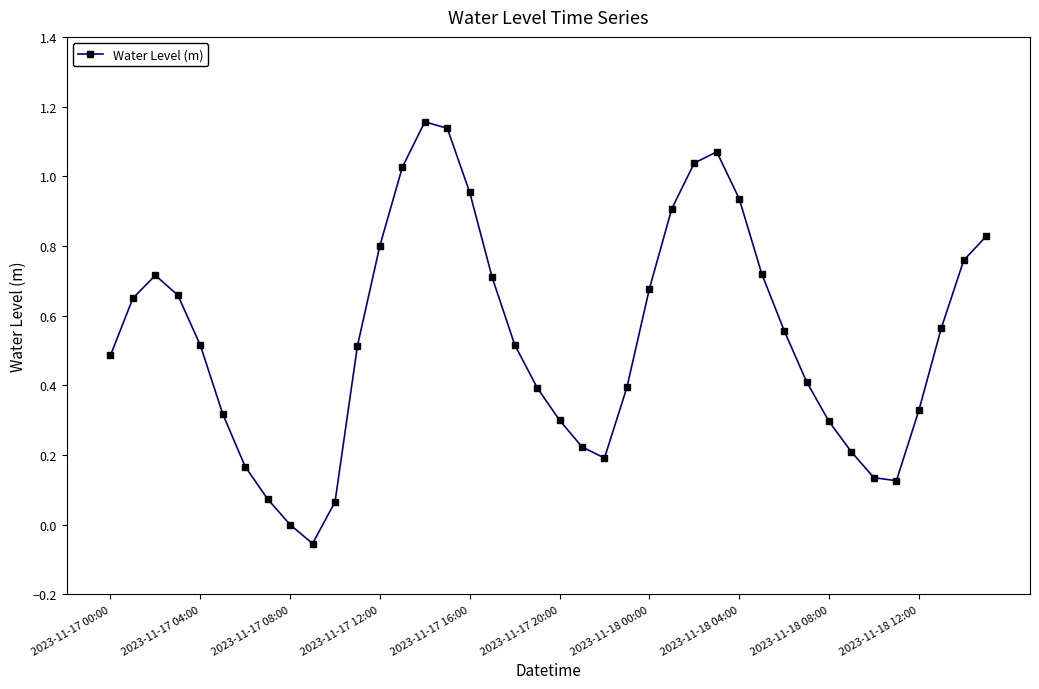

How many interior local valleys (lower than both neighbors) does the data have?

3